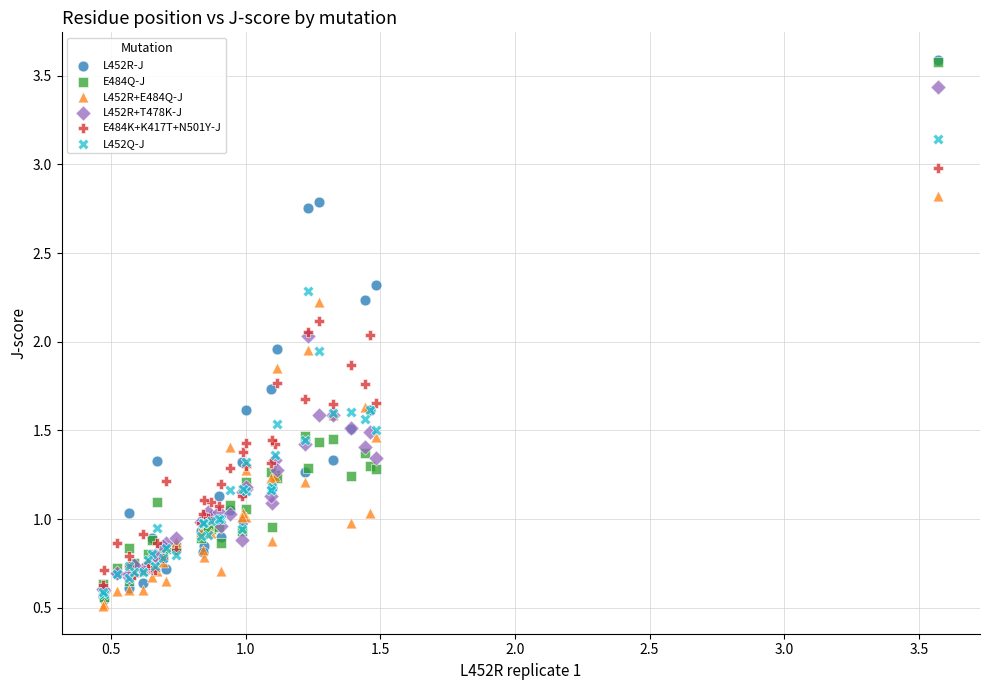

Which series has the largest Y range (max minus min)?

L452R-J